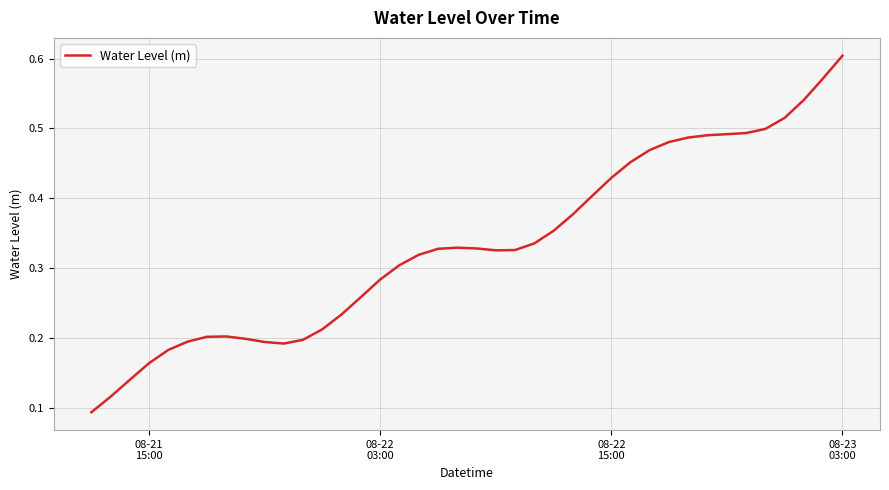

What is the greatest value displayed?

0.6